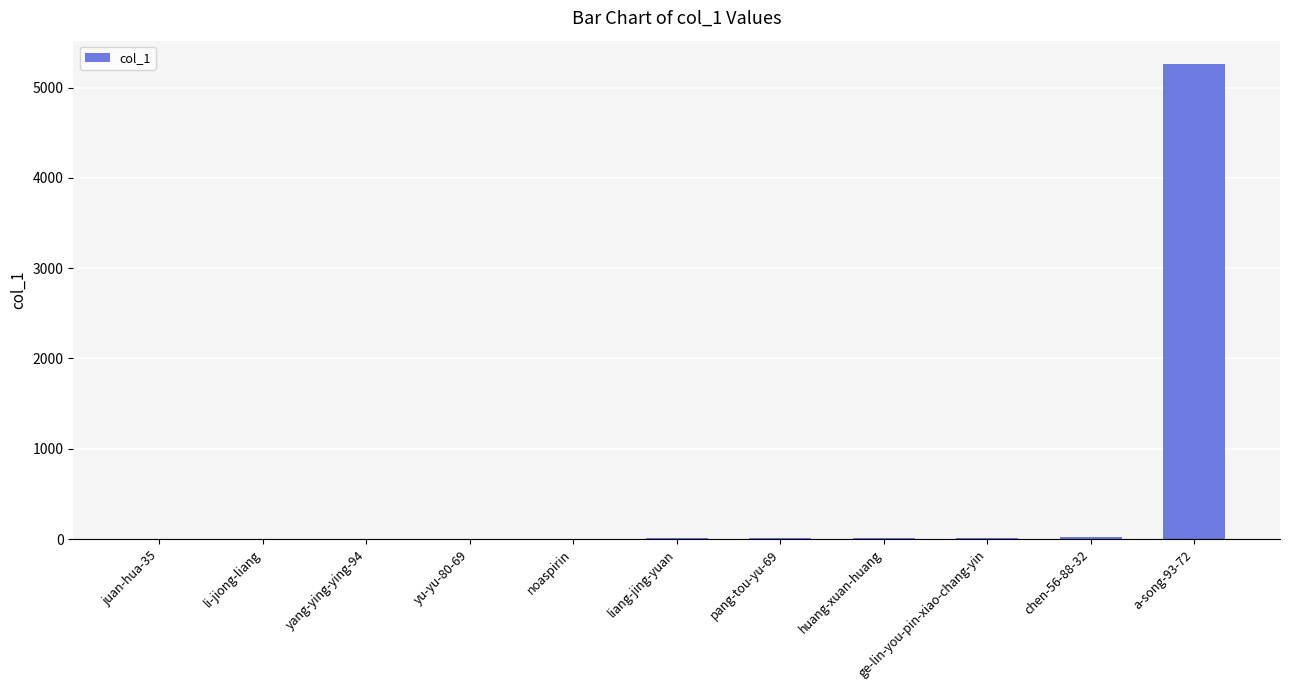

Count the number of data series in this chart.

1